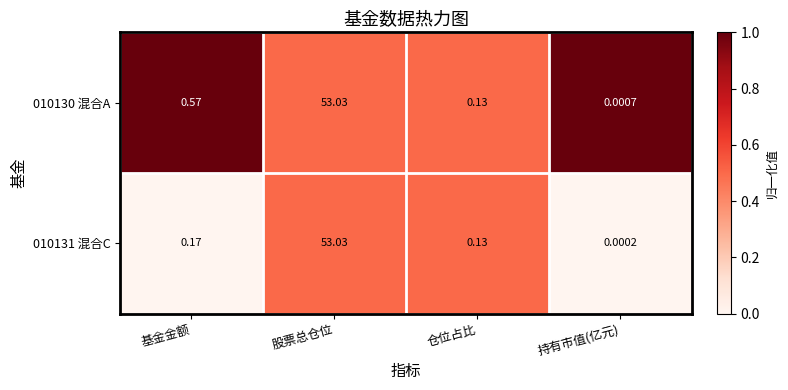

At which category is the sum across all series the highest?

股票总仓位